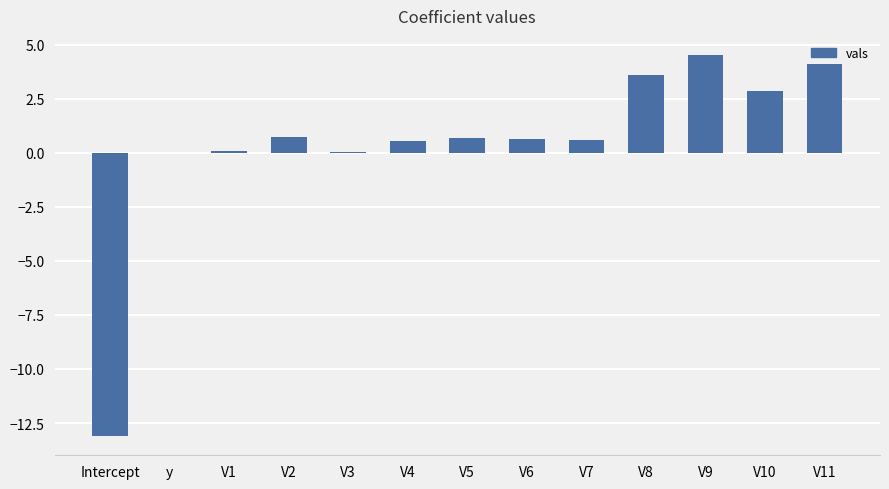

The value at V10 is 2.9. True or false?

True